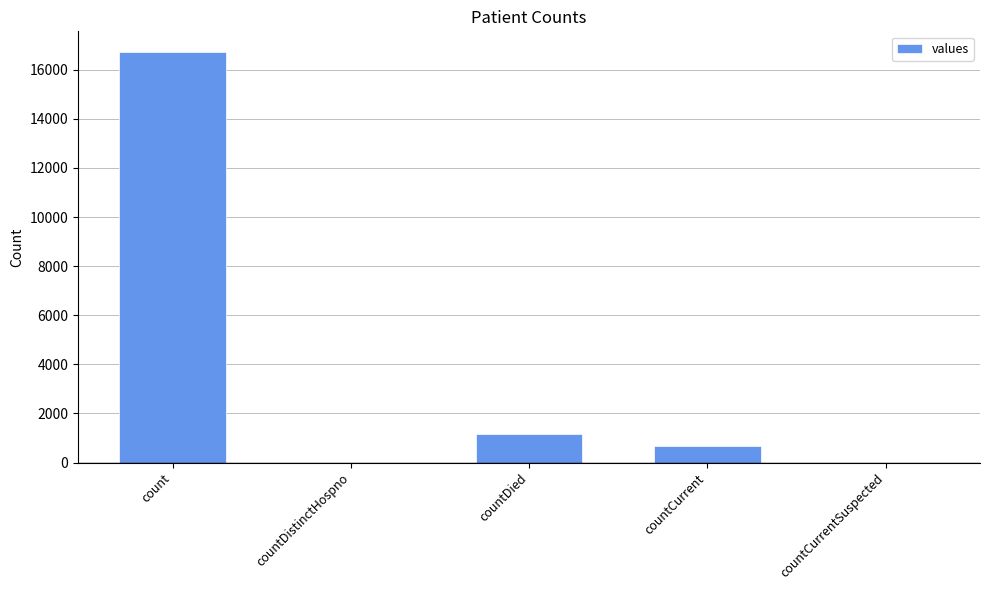

Where does the data first go above 668?

count